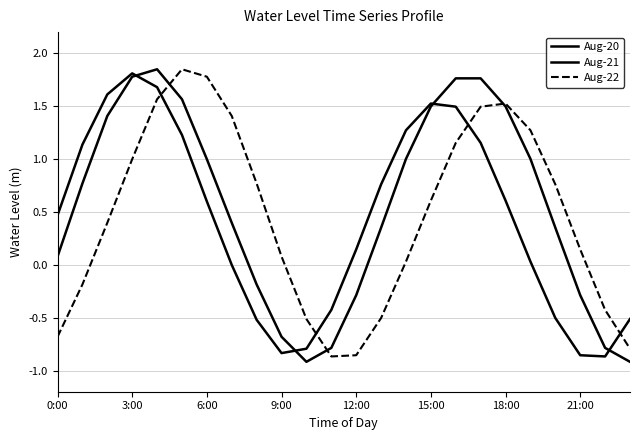

Does the chart display data point markers on the line(s)?

No